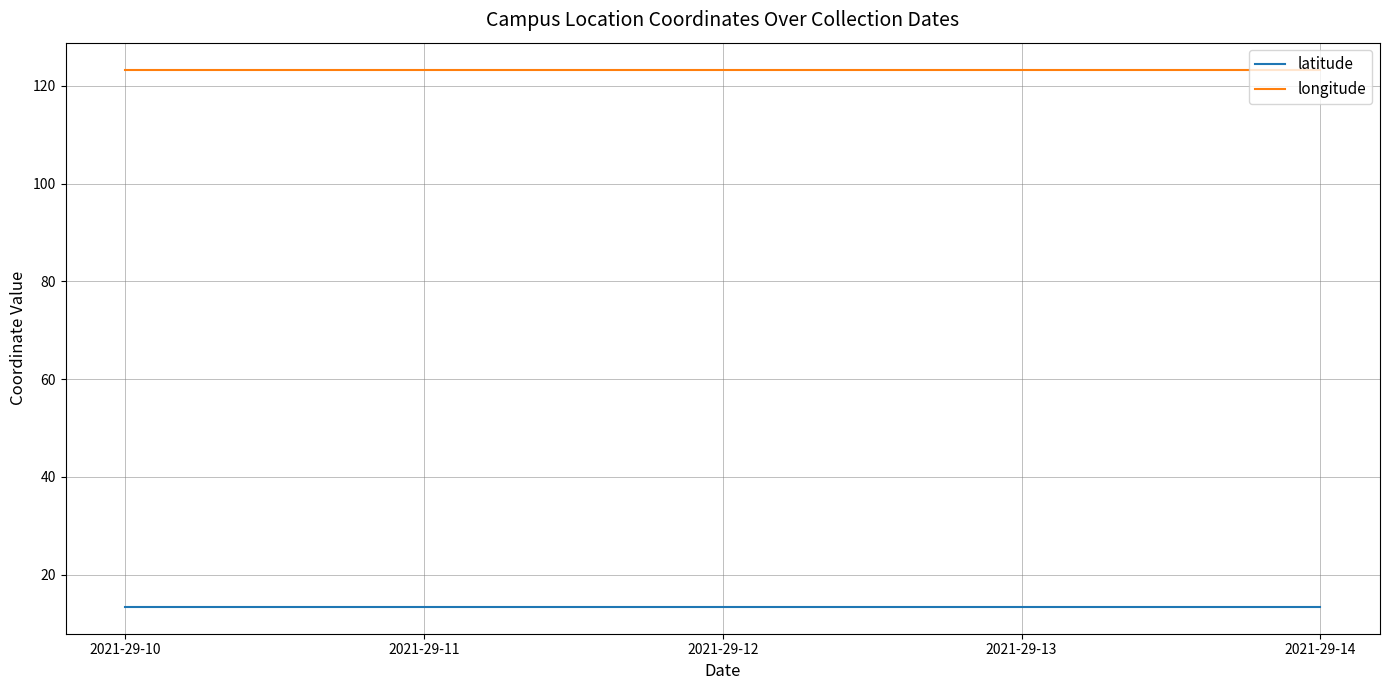

The value of longitude at 2021-29-10 is 123.3. True or false?

True